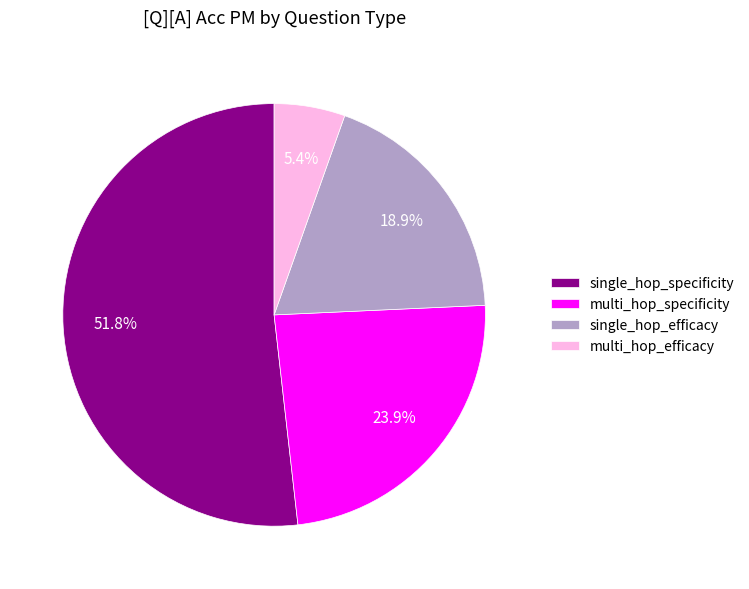

How much of the chart is everything except multi_hop_efficacy?

94.6%